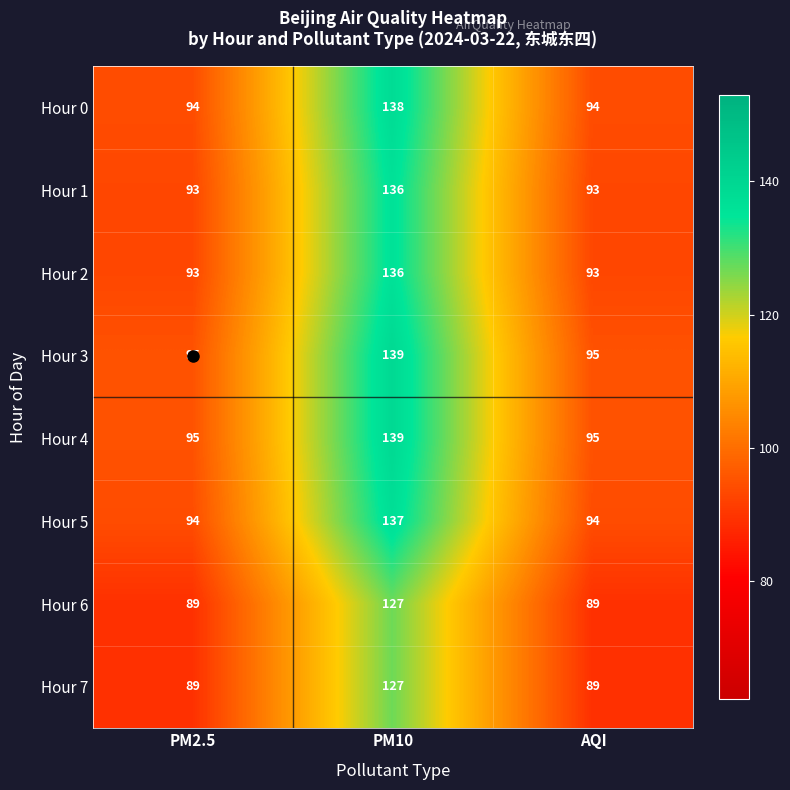

The Hour 7 series shows 89 at PM2.5. True or false?

True